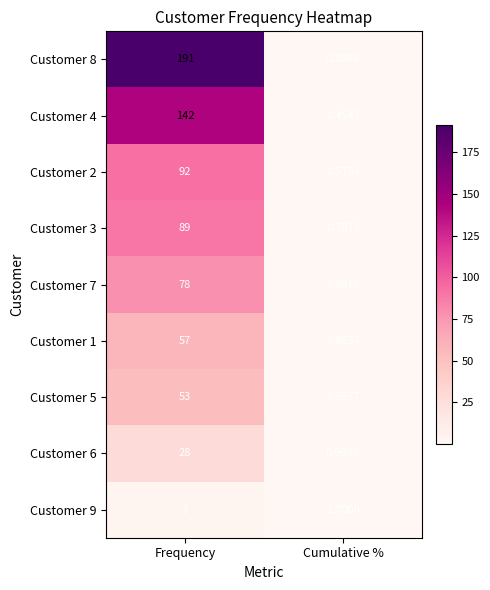

Rank the categories by Customer 6 value from highest to lowest.

Frequency, Cumulative %